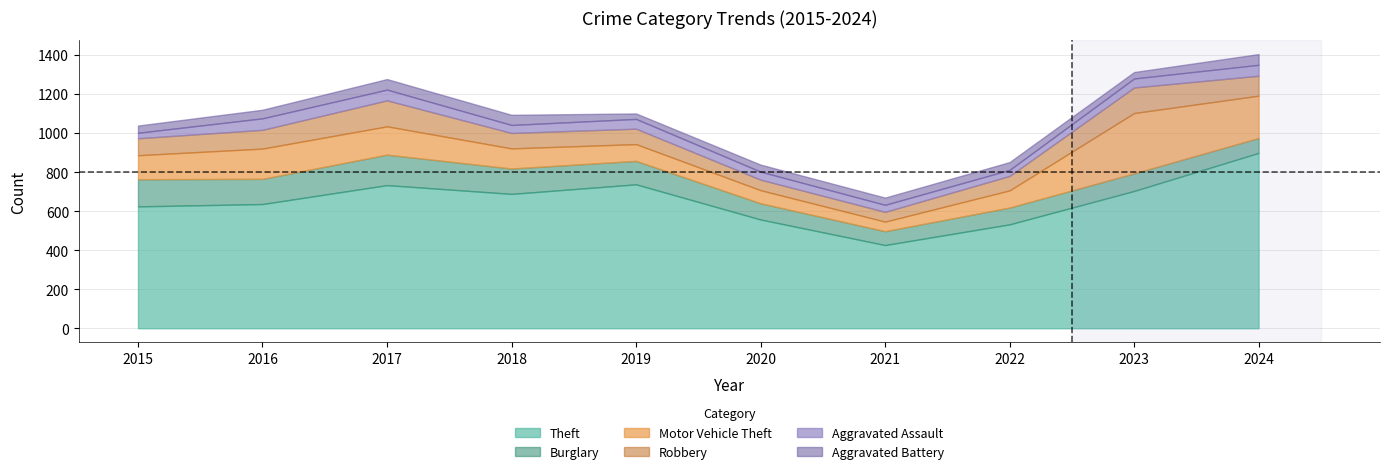

At which label does Theft reach its minimum?

2021